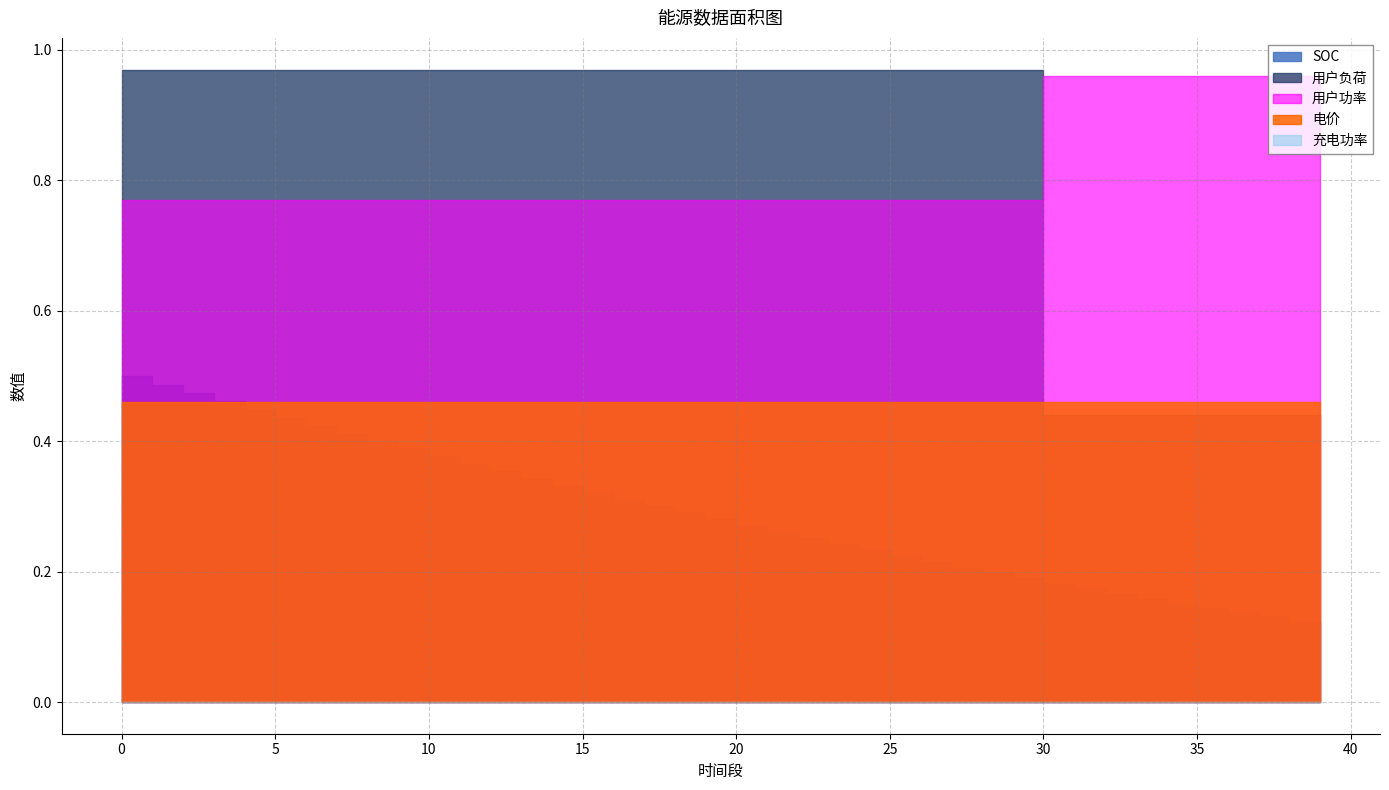

Where do SOC and 电价 first cross each other?

3 and 4